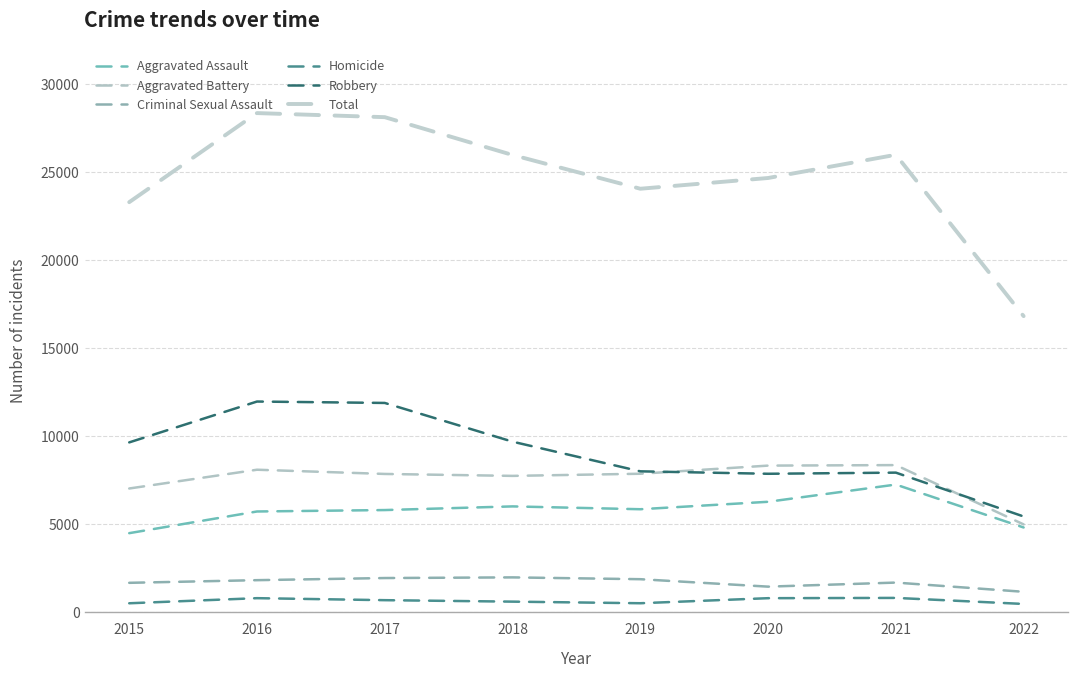

What is the sum of the Robbery values at 2019 and 2020?

15849